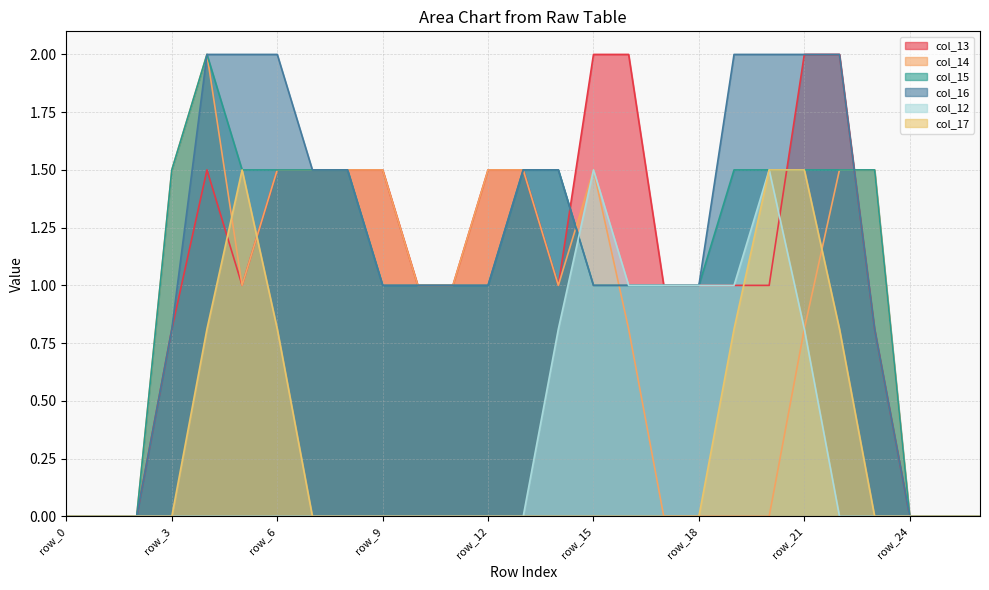

At how many categories does at least one series exceed 0?

21